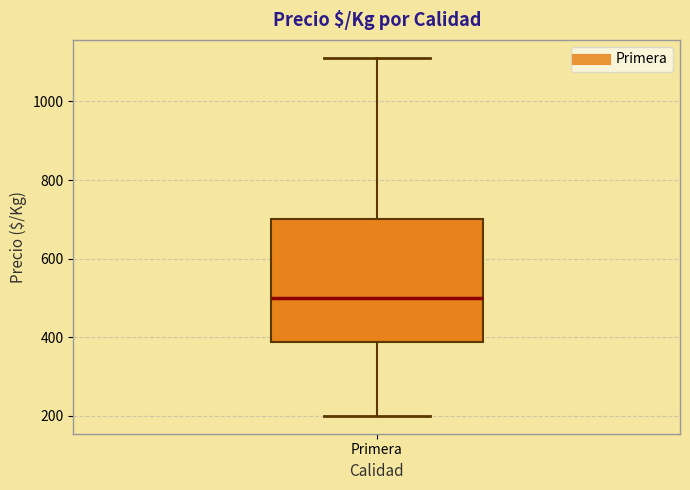

Read this box plot against the y-axis: the position of the median line, the range covered by the box, and the ends of both whiskers. The values are not printed on the chart, so give them approximately, as read against the axis.

median 500, box 380 to 700, whiskers 200 to 1120